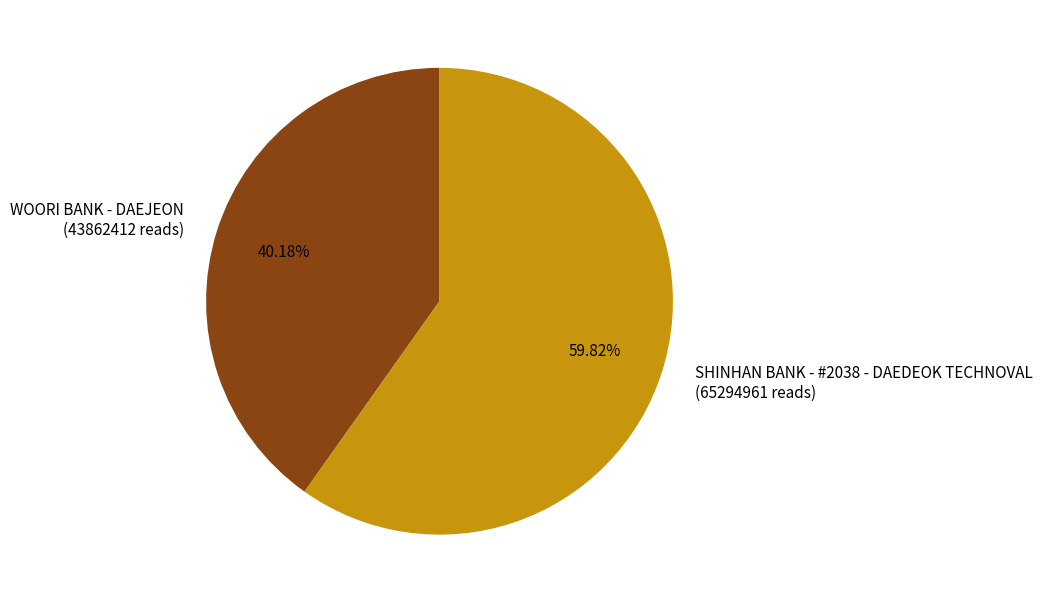

How many segments does this pie chart have?

2